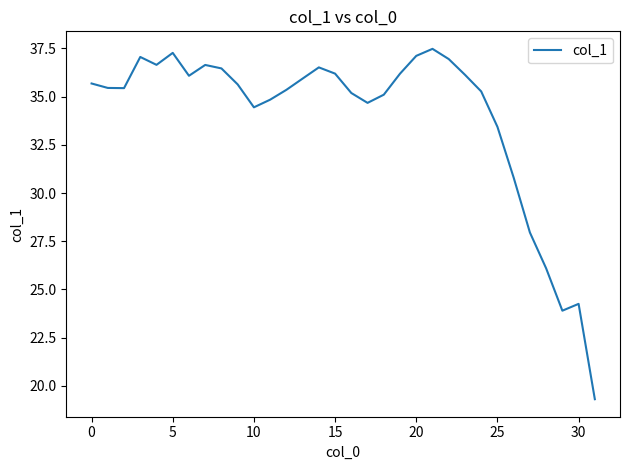

What is the sum of all values?

1085.5